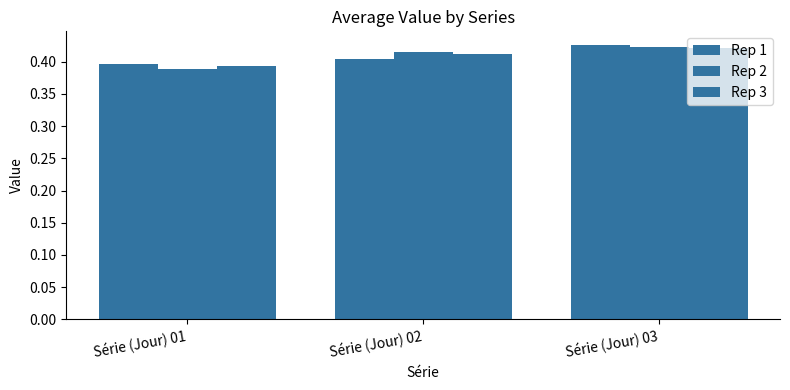

What is the average value of the Rep 3 series?

0.4